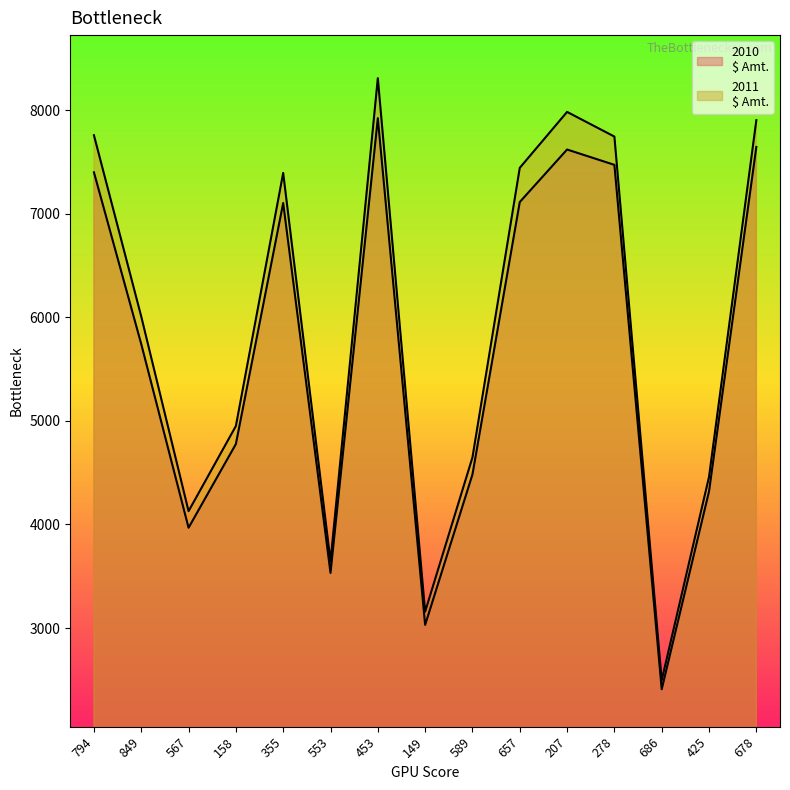

Which series has the largest range (max minus min)?

2011
$ Amt.